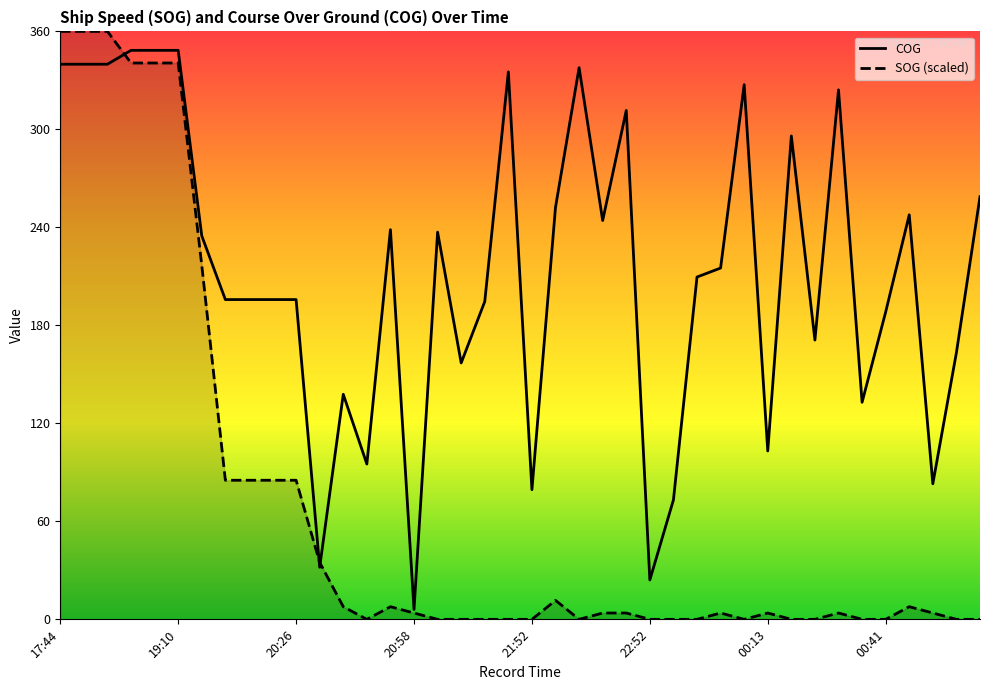

Which series has the largest total across all categories?

COG